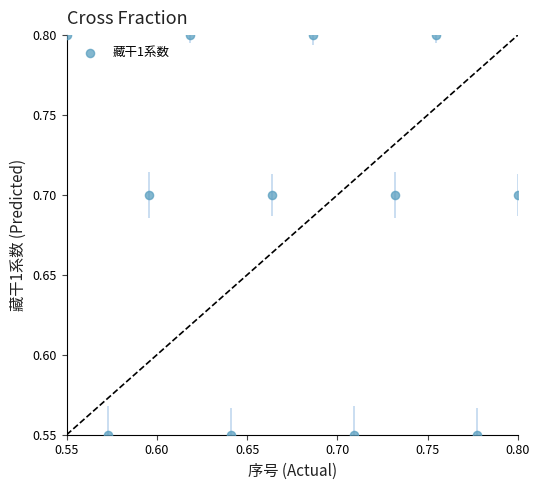

What is the average X value?

0.7